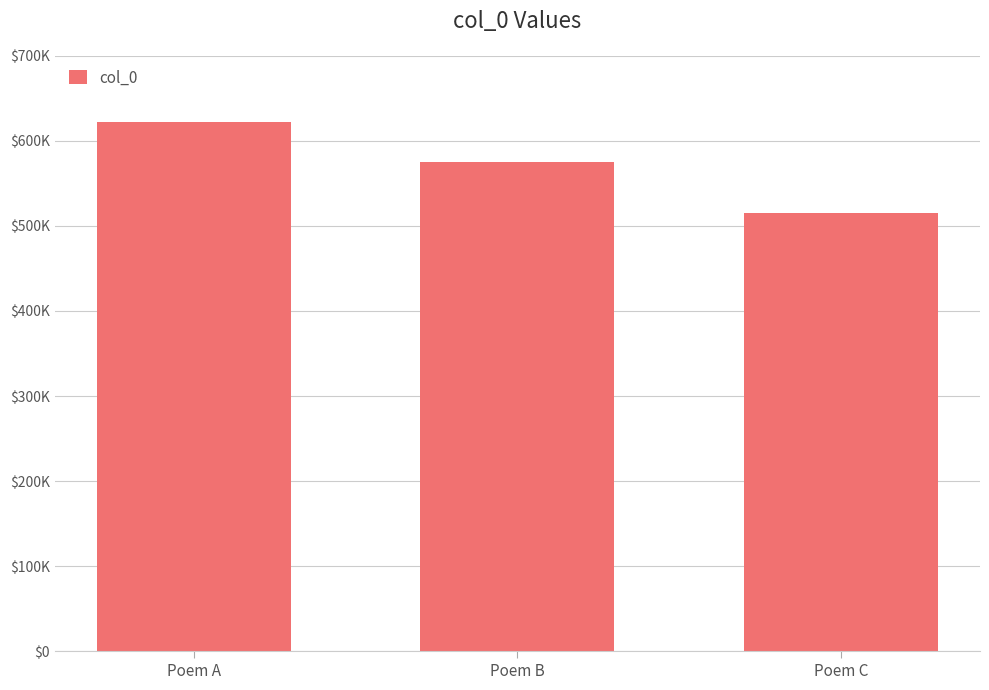

How many data points are less than 575114?

1